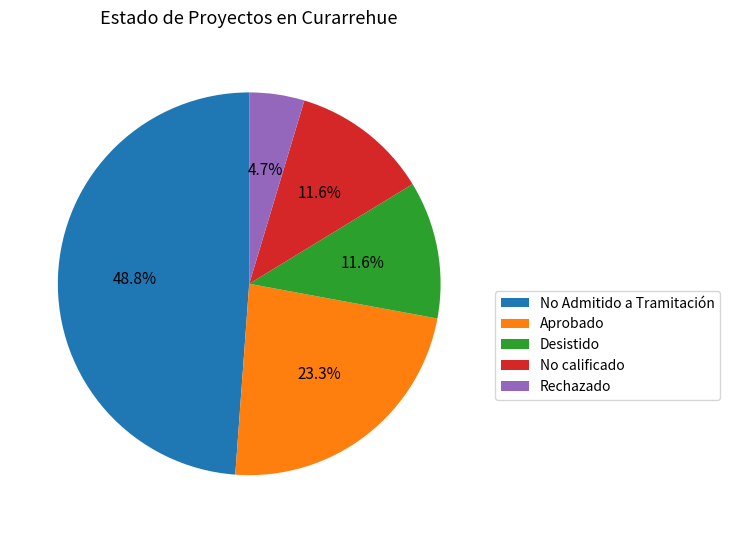

What is the ratio of the value at Desistido to the value at Aprobado?

0.5